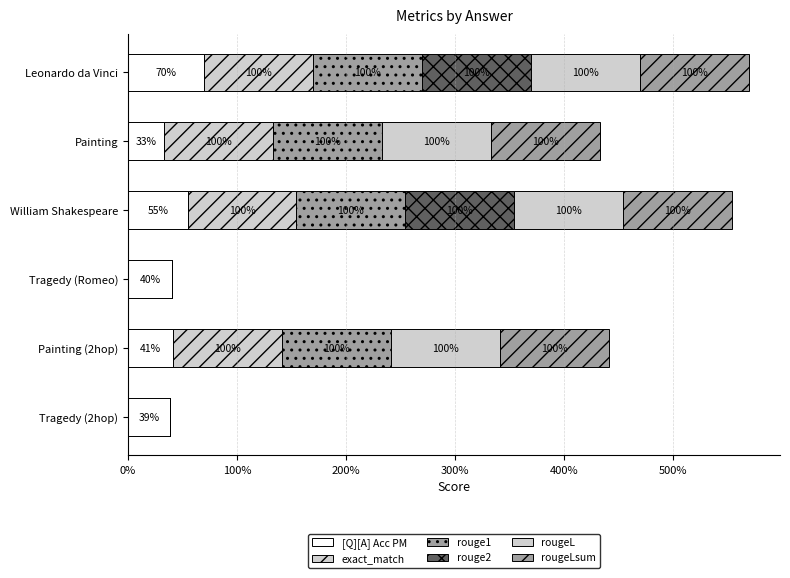

What is the average value of the rougeLsum series?

0.7